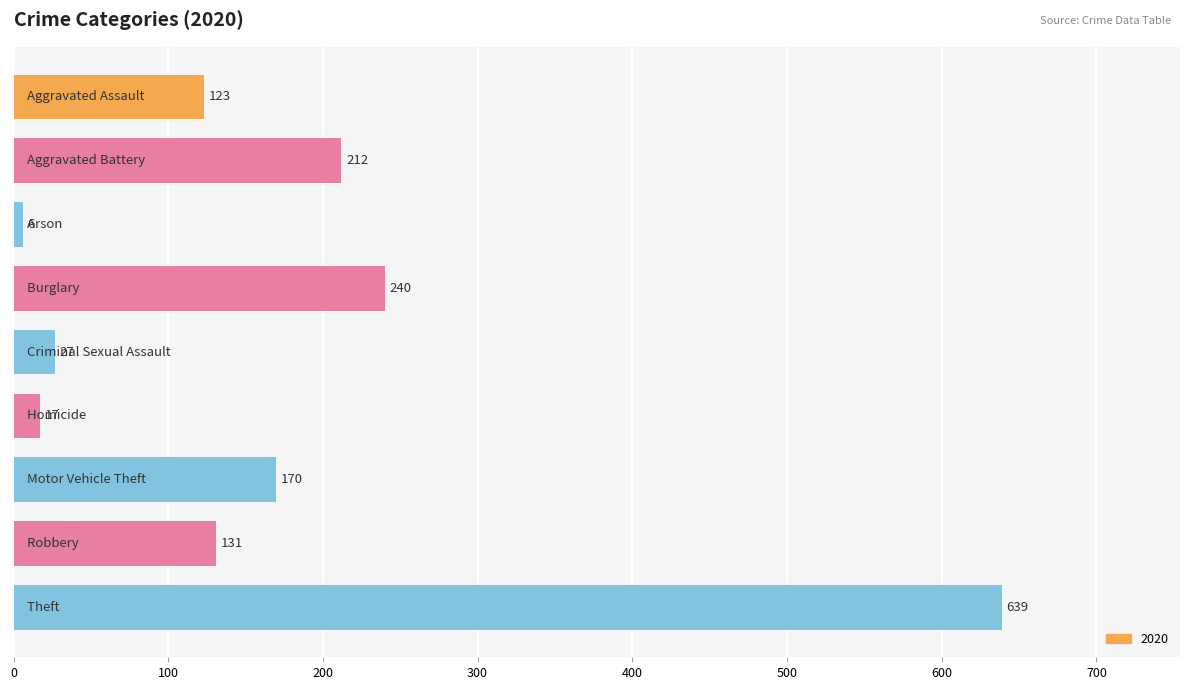

What is the maximum value shown in the chart?

639